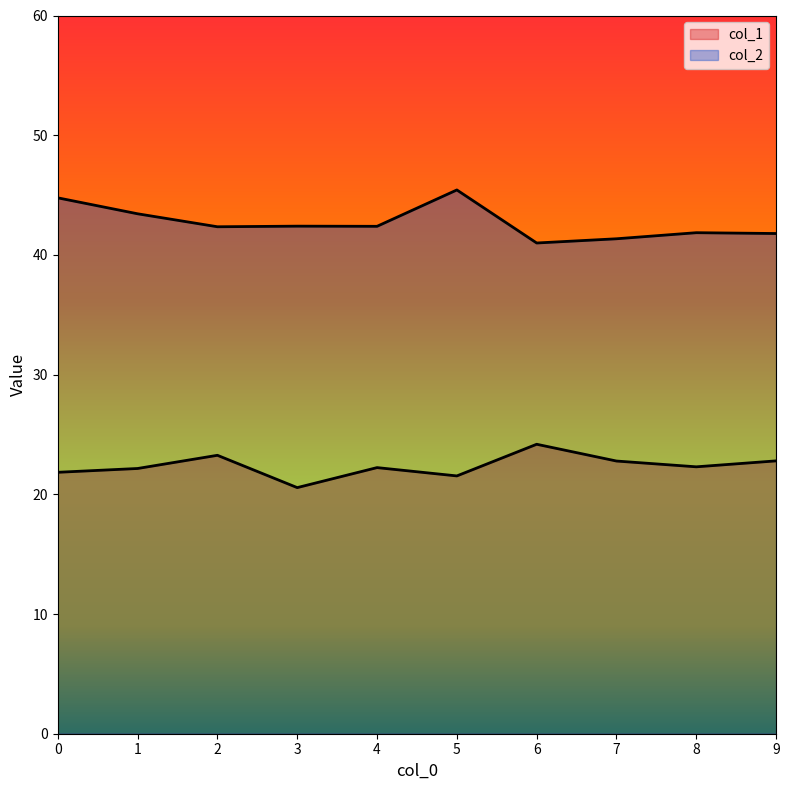

True or false: col_2 and col_1 cross at least once.

False